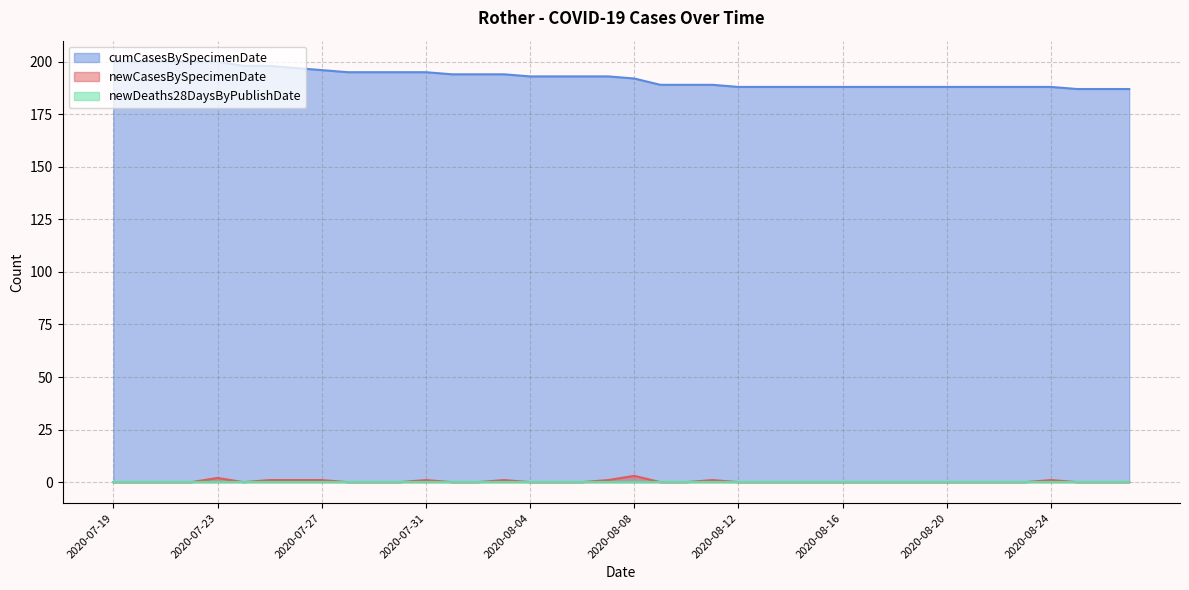

Which label corresponds to the largest value in the chart?

2020-07-19